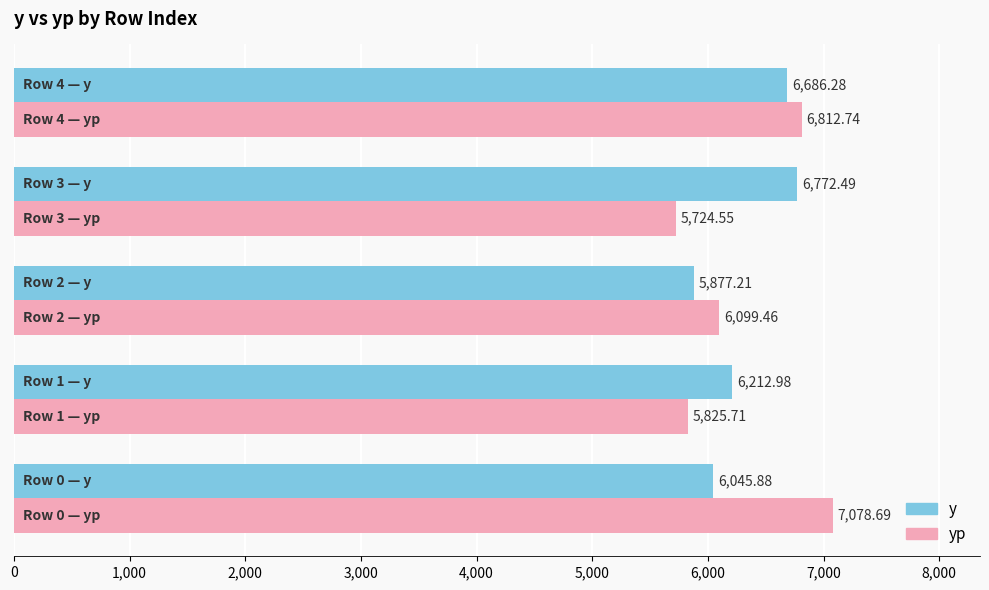

List the series in order of their peak value, highest first.

yp, y